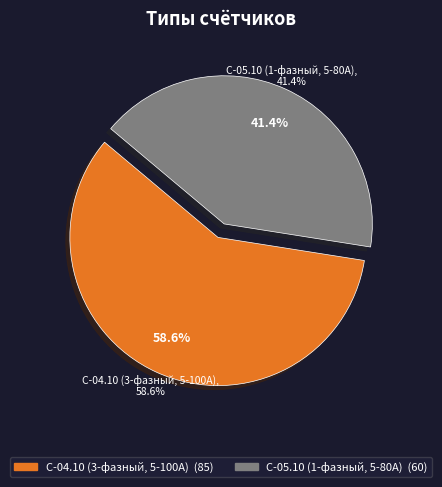

What percentage do СЧЕТЧИК МИР С-04.10-230-5(100)-PZ1В-KNQ and СЧЕТЧИК МИР С-05.10-230-5(80)-PZ1В-KNQ together represent?

100.0%